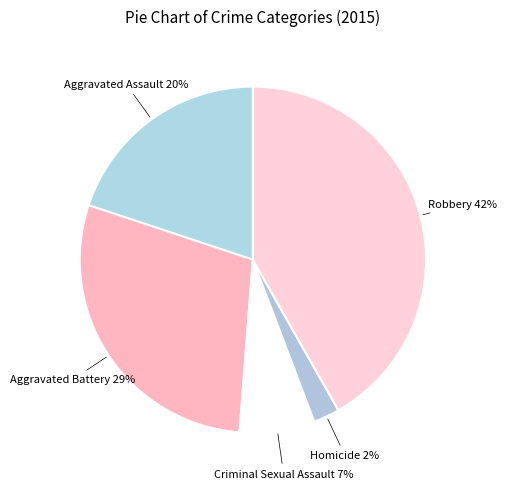

Rank the categories by value from lowest to highest.

Homicide, Criminal Sexual Assault, Aggravated Assault, Aggravated Battery, Robbery